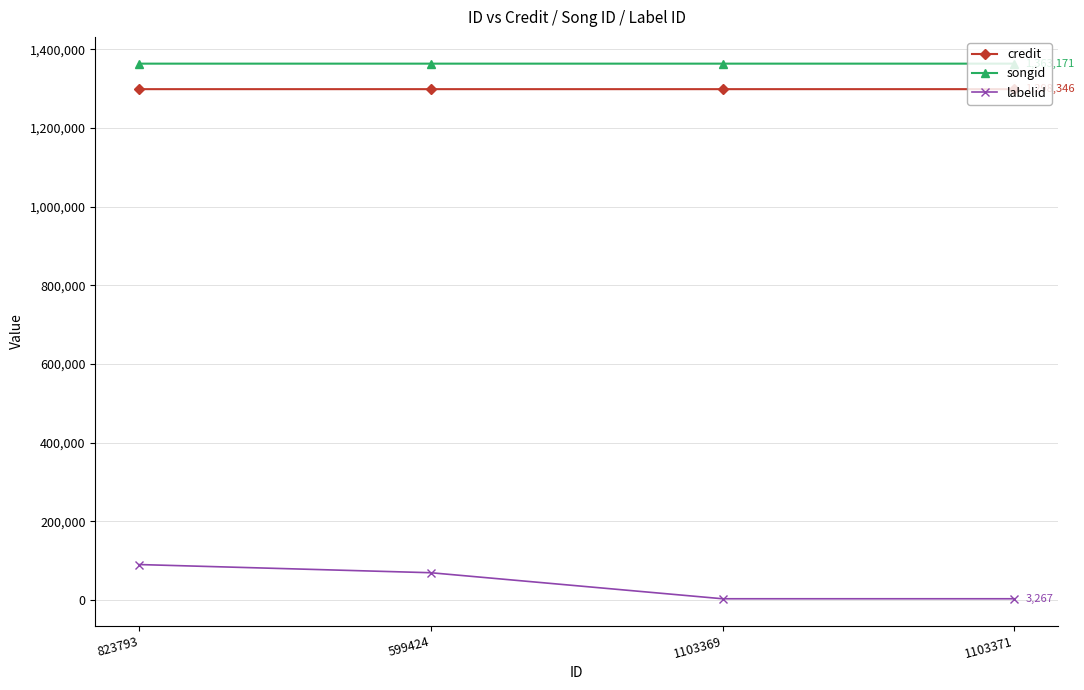

True or false: songid and credit intersect in this chart.

False